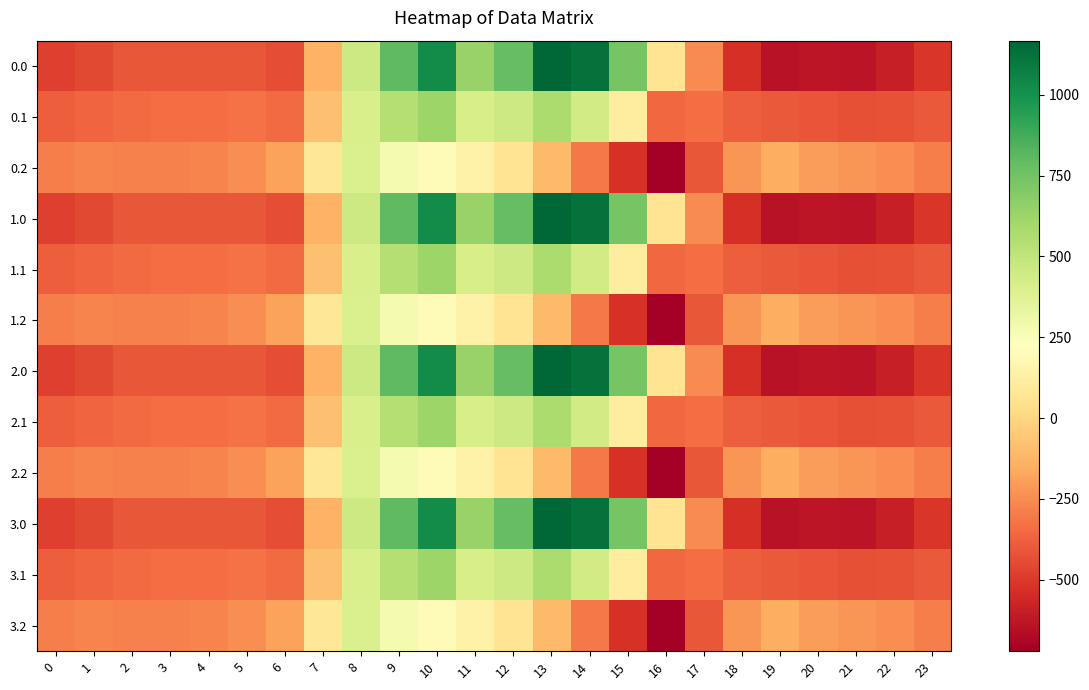

What is the maximum value shown in the chart?

1167.2